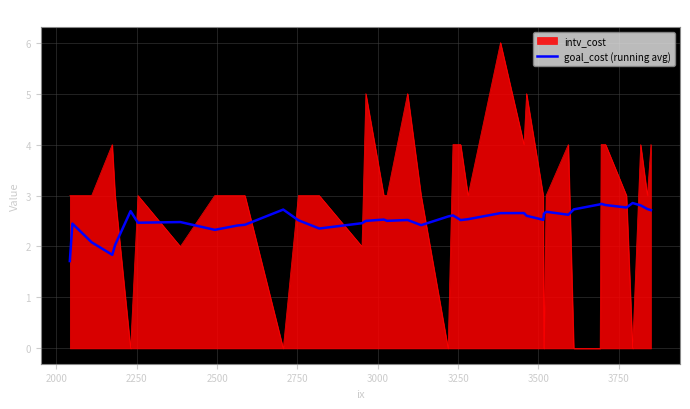

List the series in order of their peak value, lowest first.

goal_cost (running avg), intv_cost